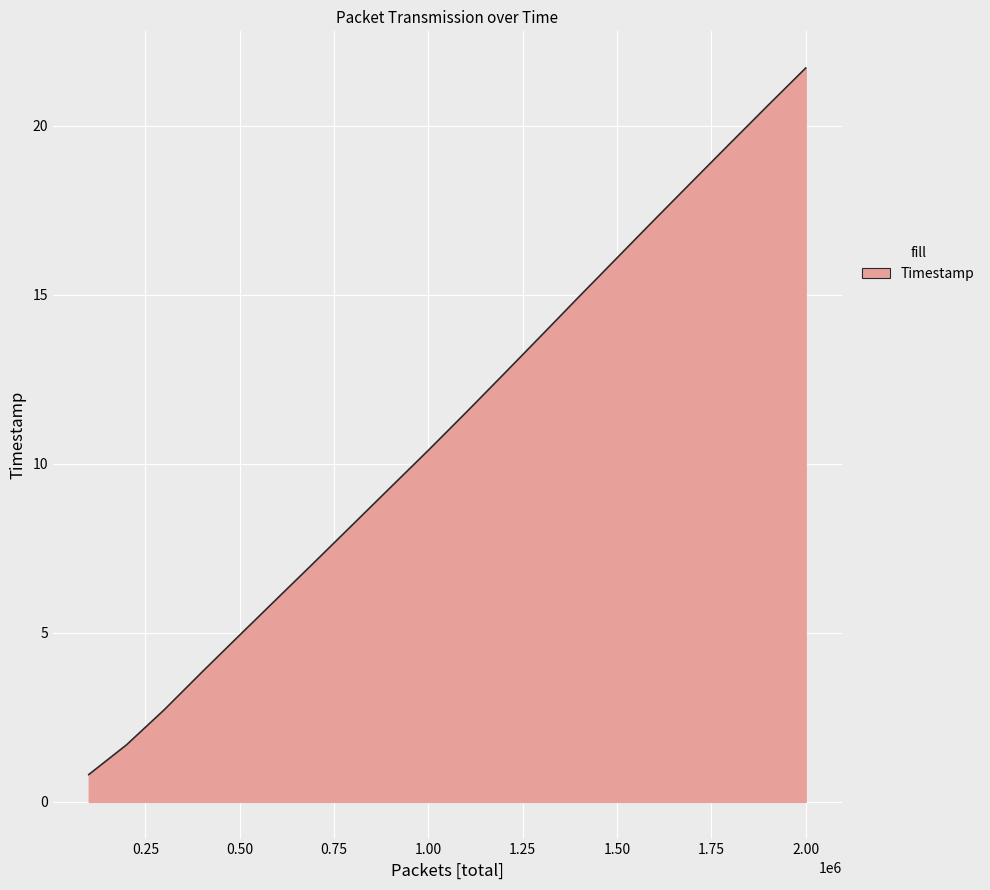

What is the minimum value shown in the chart?

0.8